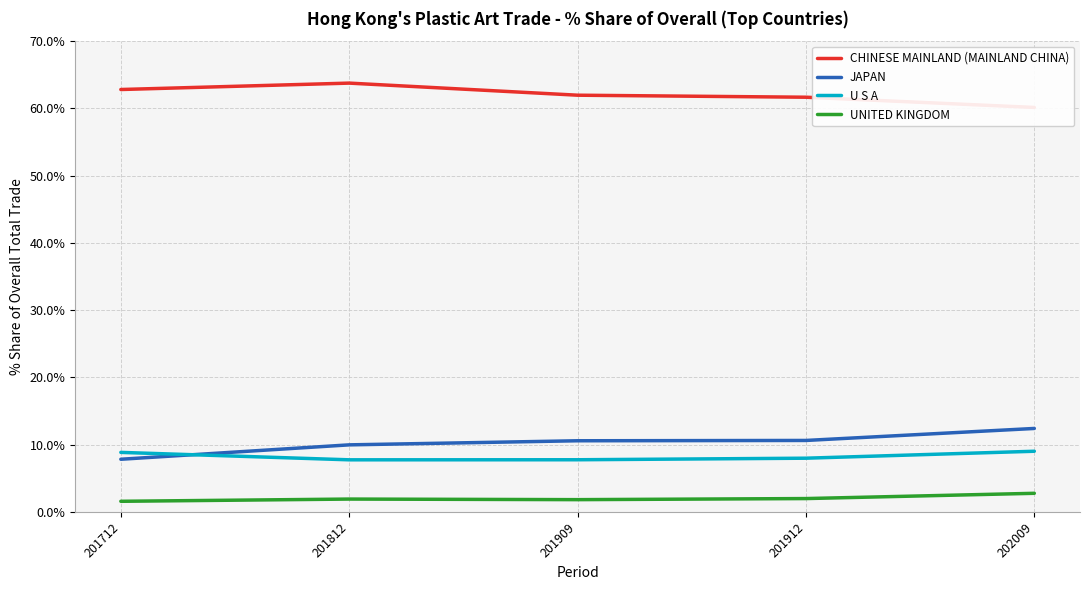

True or false: CHINESE MAINLAND (MAINLAND CHINA) and UNITED KINGDOM intersect in this chart.

False